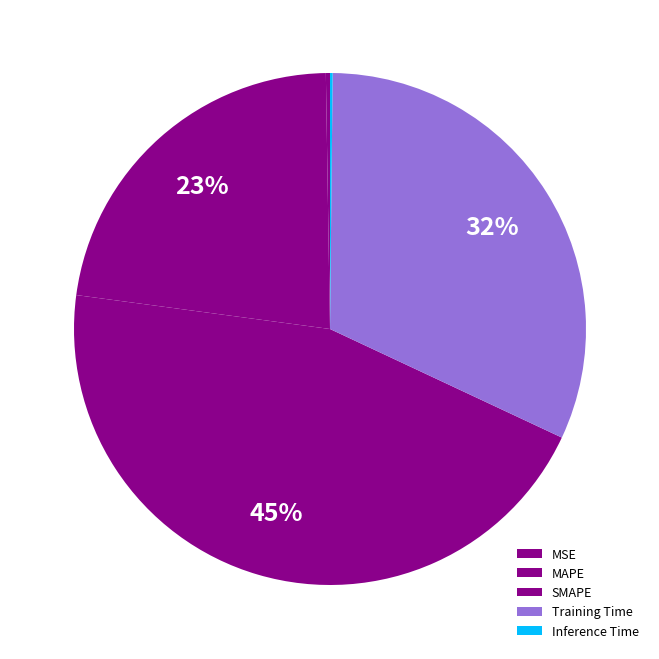

Is it true that Inference Time is 1% of the pie?

False